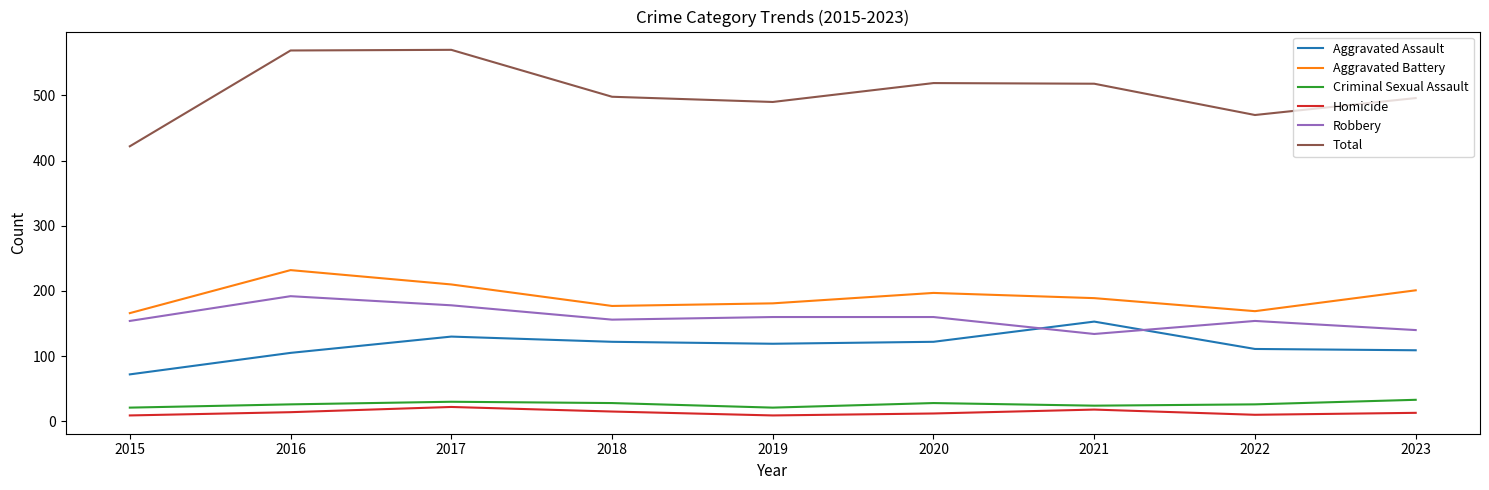

How many values in the Homicide series are below 13?

4